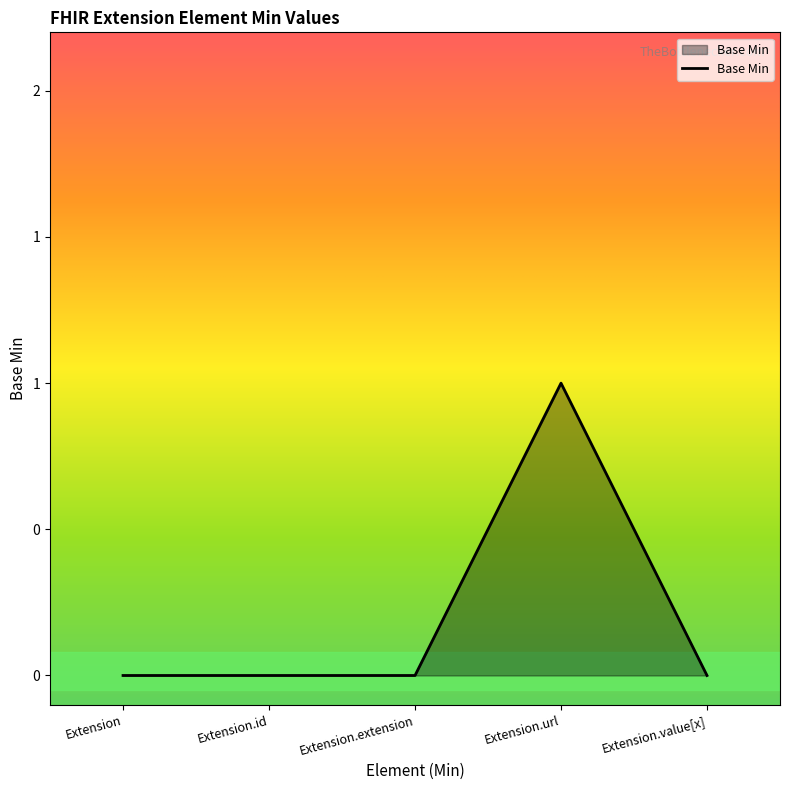

What is the label of the 1st point from the right?

Extension.value[x]